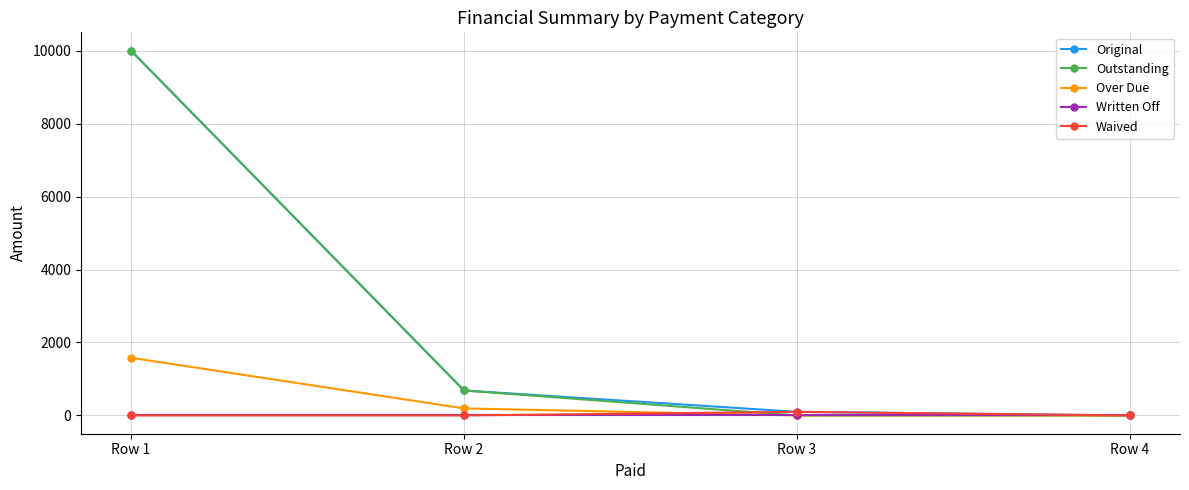

Where does the Over Due series first go above 193?

Row 1